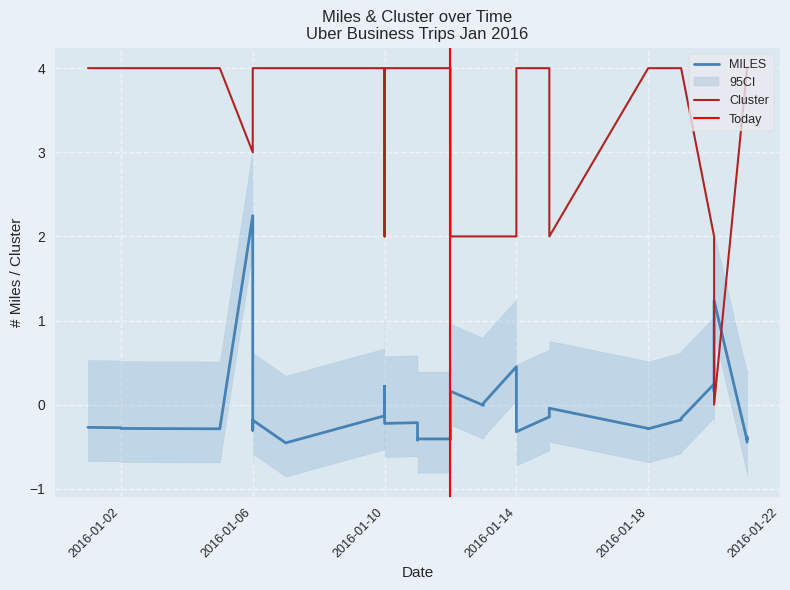

Does the chart have visible grid lines?

Yes